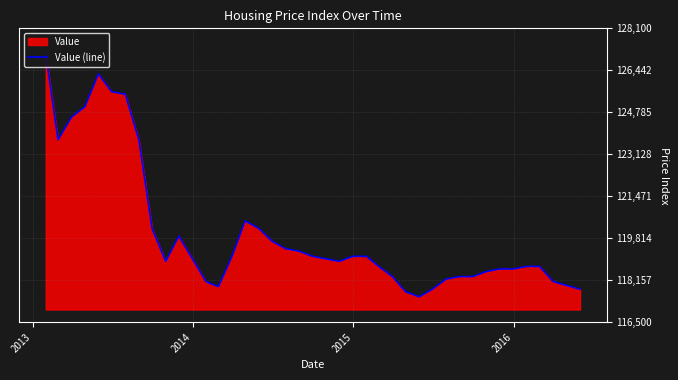

What is the difference between the maximum and minimum values?

9600